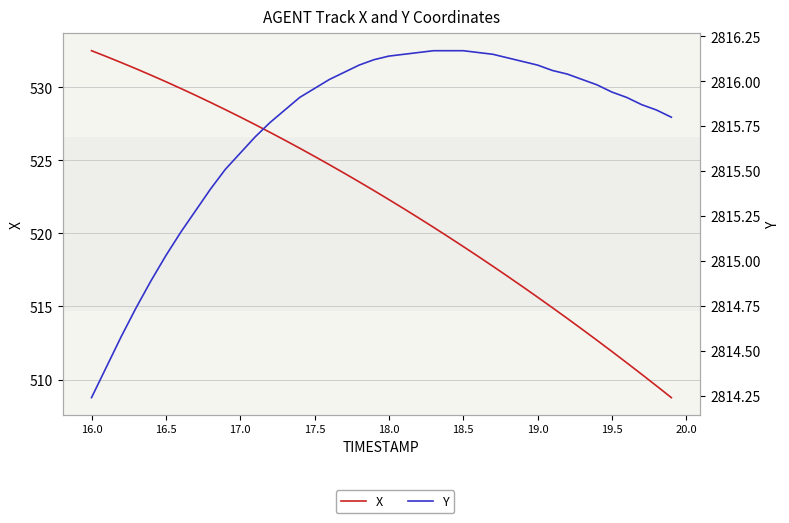

List the series in order of their overall mean, lowest first.

X, Y